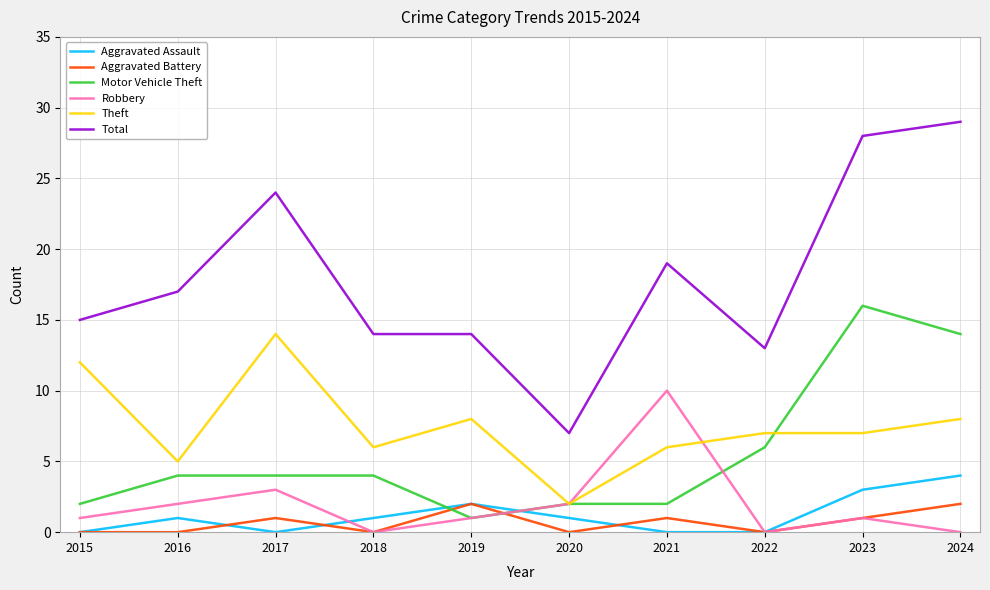

What is the spread (max minus min) of values at 2024?

29